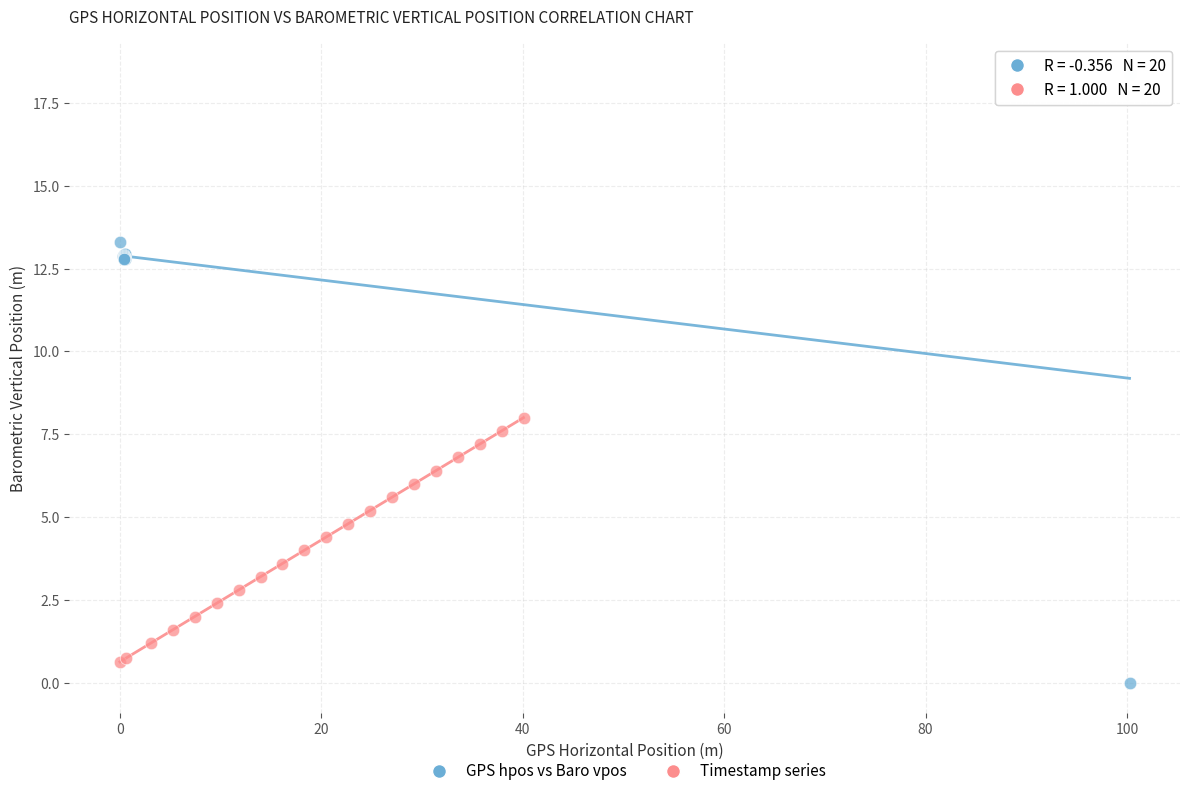

Which series contains the highest Y value?

GPS hpos vs Baro vpos